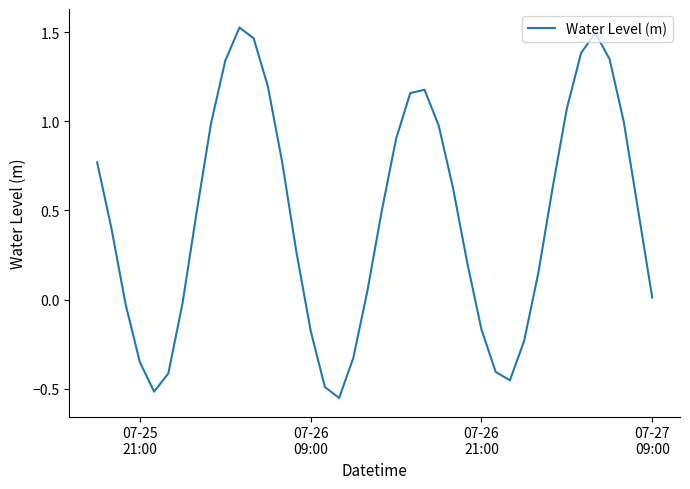

How many interior local valleys (lower than both neighbors) does the data have?

3